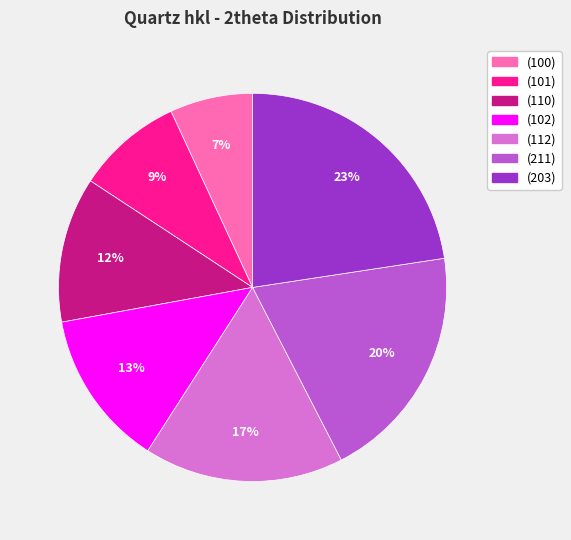

Do (203) and (110) together represent more than half of the pie?

No